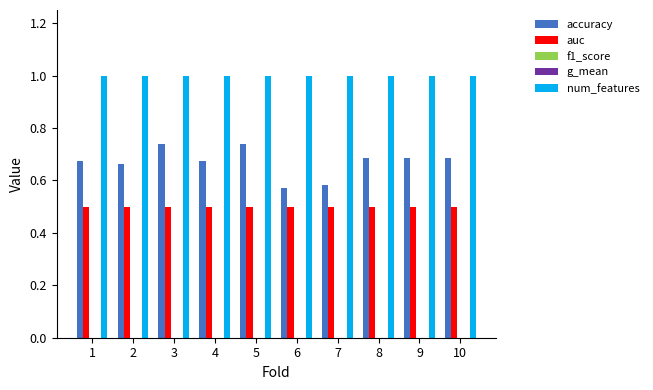

Does the chart contain stacked bars?

No